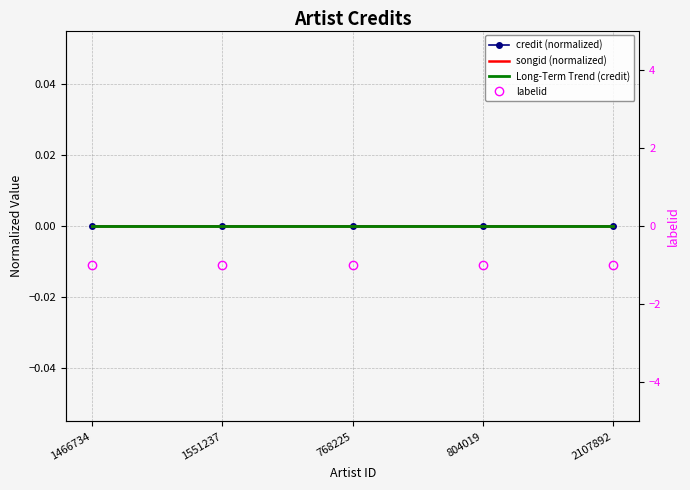

True or false: songid (normalized) and Long-Term Trend (credit) cross at least once.

False